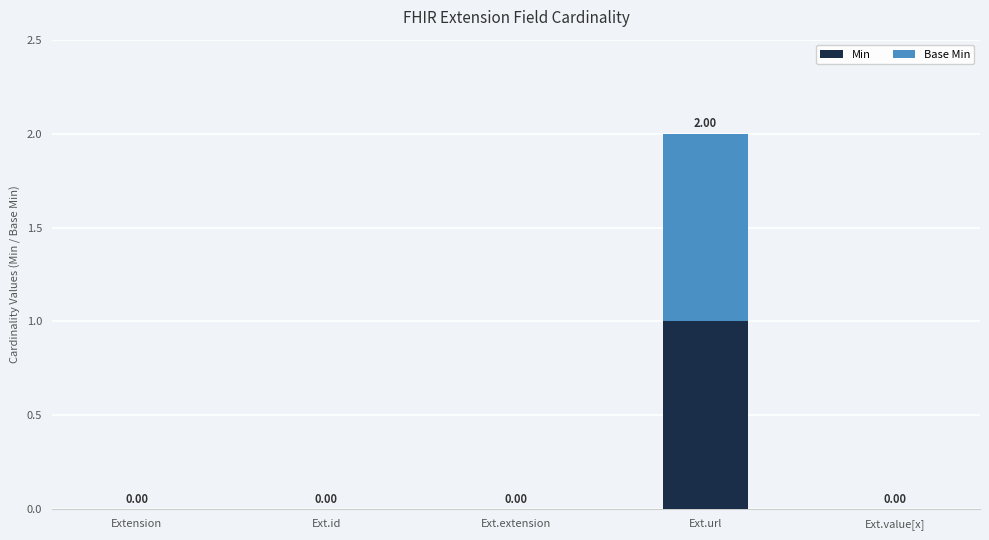

How many categories are shown in the chart?

5